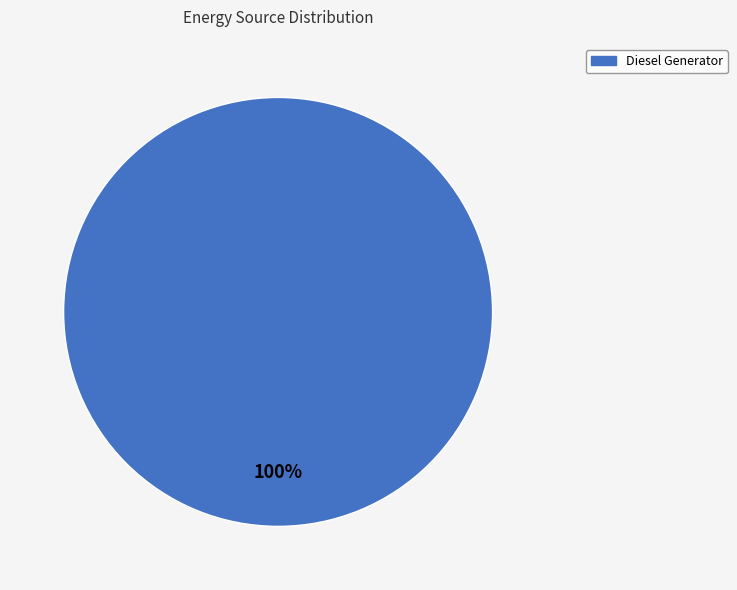

Is there a majority slice in this chart?

Yes